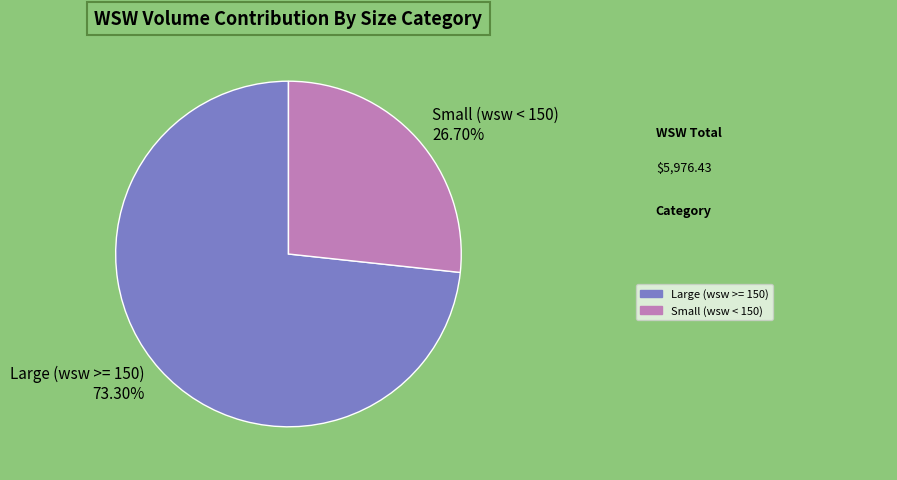

Is there a majority slice in this chart?

Yes